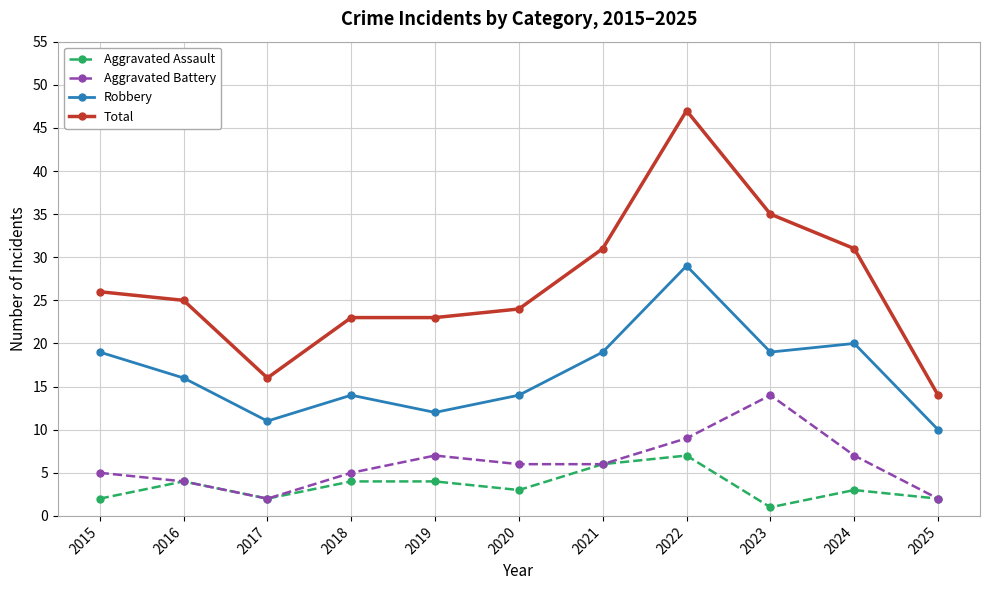

What is the difference between the second highest and second lowest values in the Total series?

19